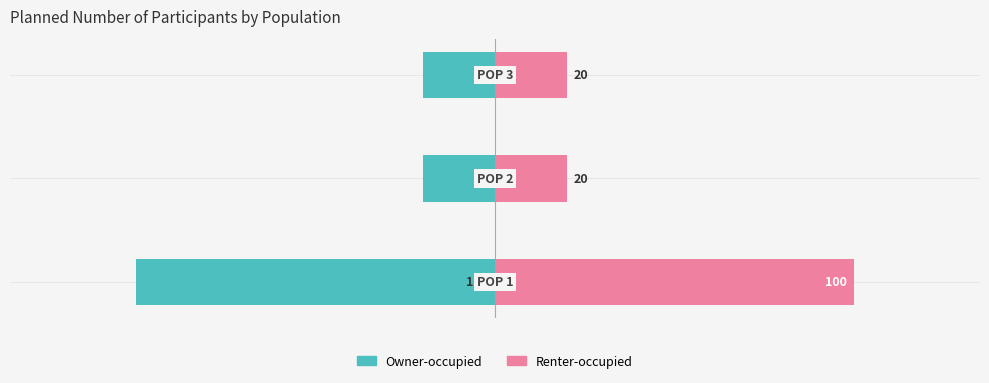

Which series has the largest range (max minus min)?

Owner-occupied